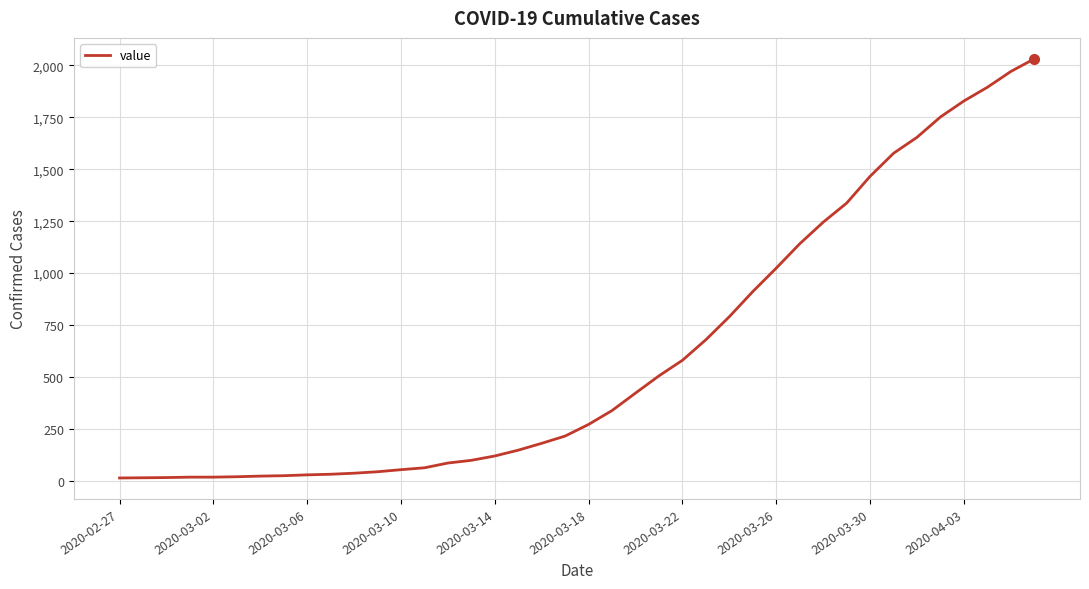

What is the maximum value shown in the chart?

2032